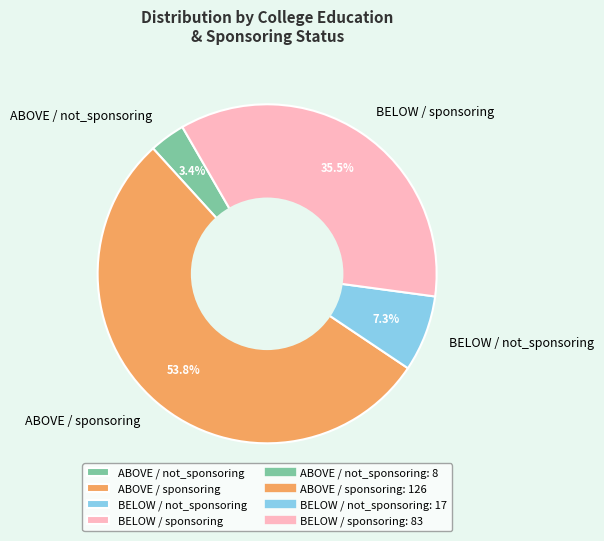

Is the sum of ABOVE / sponsoring and ABOVE / not_sponsoring greater than half?

Yes